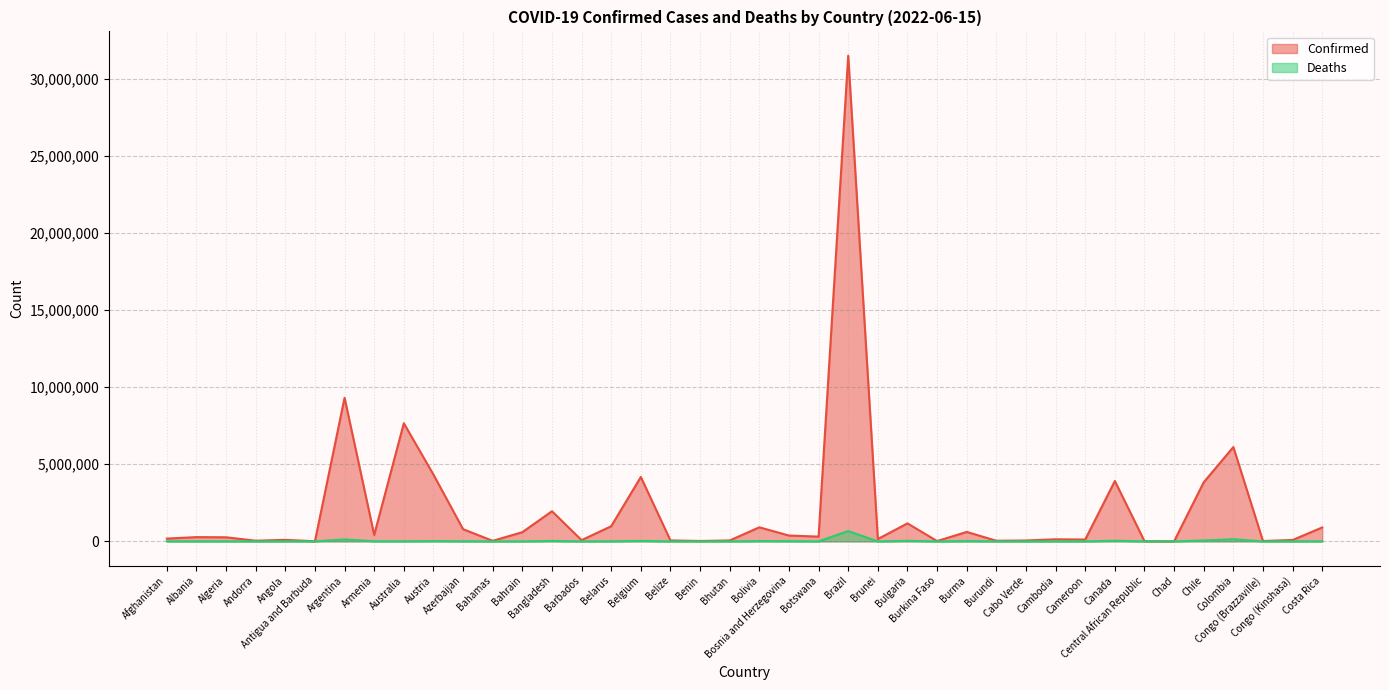

Reading right to left, list all the values displayed in this chart.

Confirmed: 904934	89932	24128	6117847	3834020	7420	14649	3916252	119947	136262	57096	42330	613460	20899	1167147	154133	31497038	310431	378112	912869	59644	26952	61150	4177440	982867	82318	1954405	597184	35351	792785	4330667	7660750	423044	9313453	8531	99761	43224	265937	276731	181178
Deaths: 8525	1345	385	139894	58119	193	113	41600	1930	3056	402	38	19434	384	37204	225	668180	2701	15795	21951	21	163	678	31835	6978	468	29131	1489	812	9713	19973	9089	8629	128994	140	1900	153	6875	3497	7710